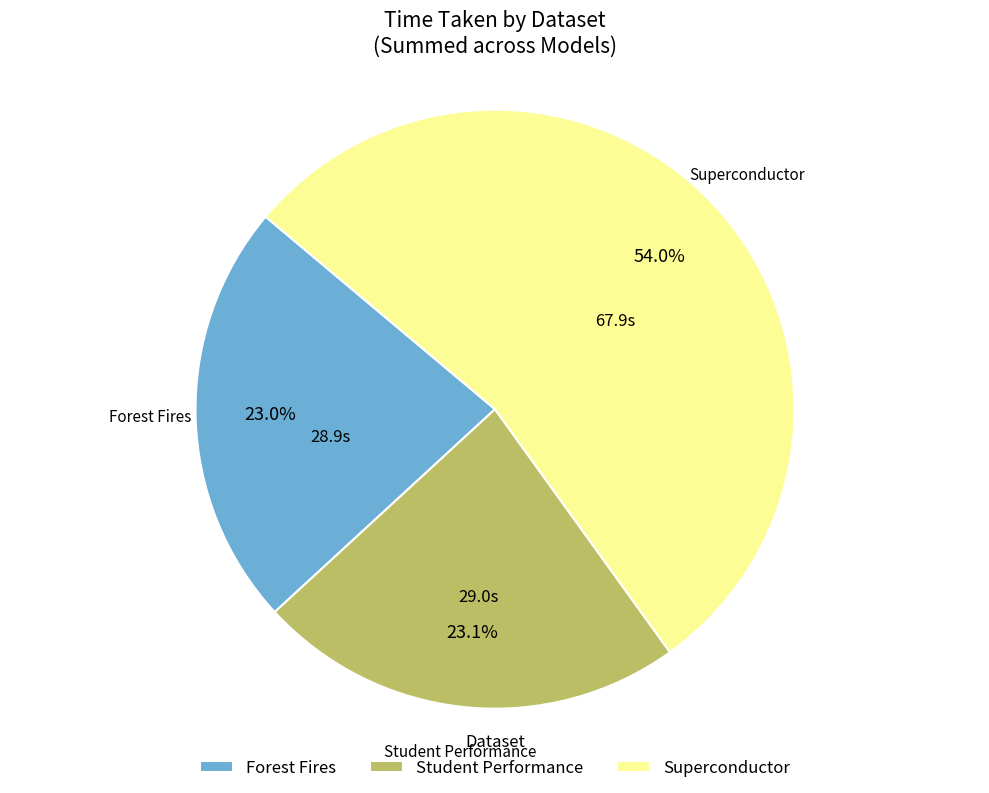

How many segments does this pie chart have?

3